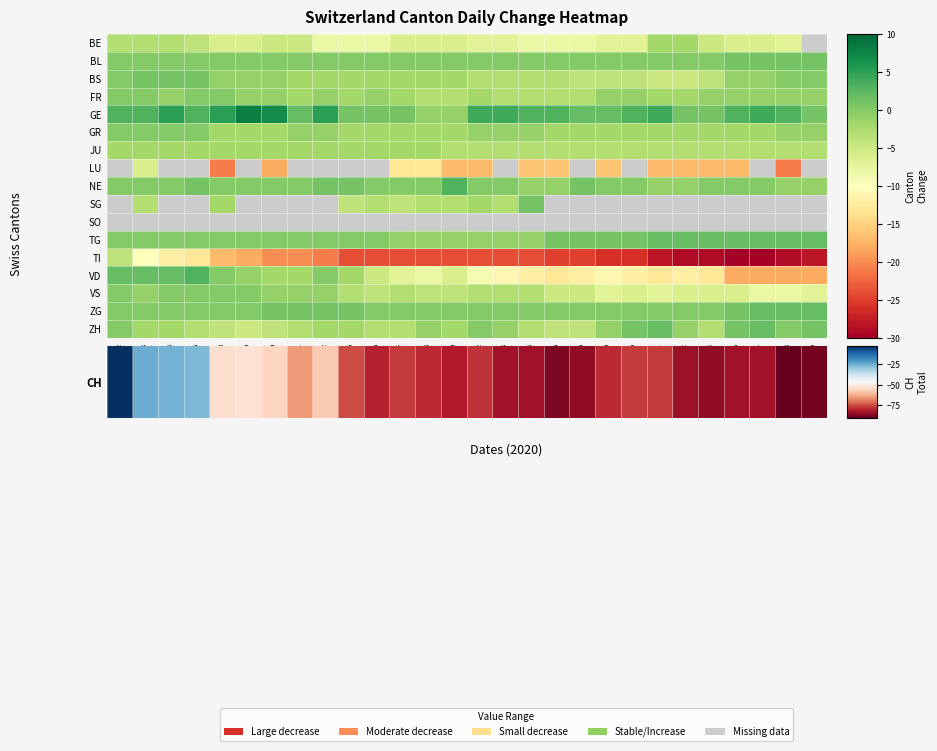

What is the difference between the maximum and minimum values in the BS series?

6.0